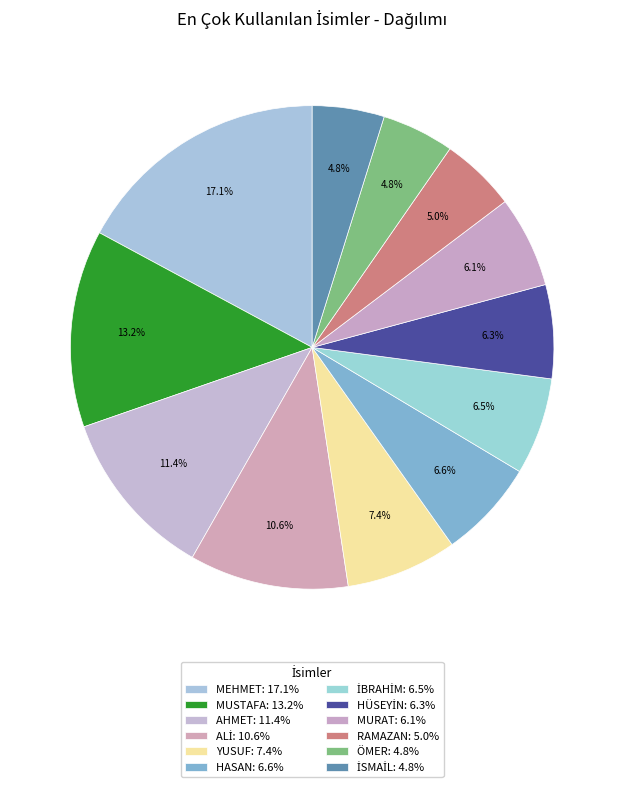

Is İSMAİL the majority of the pie?

No